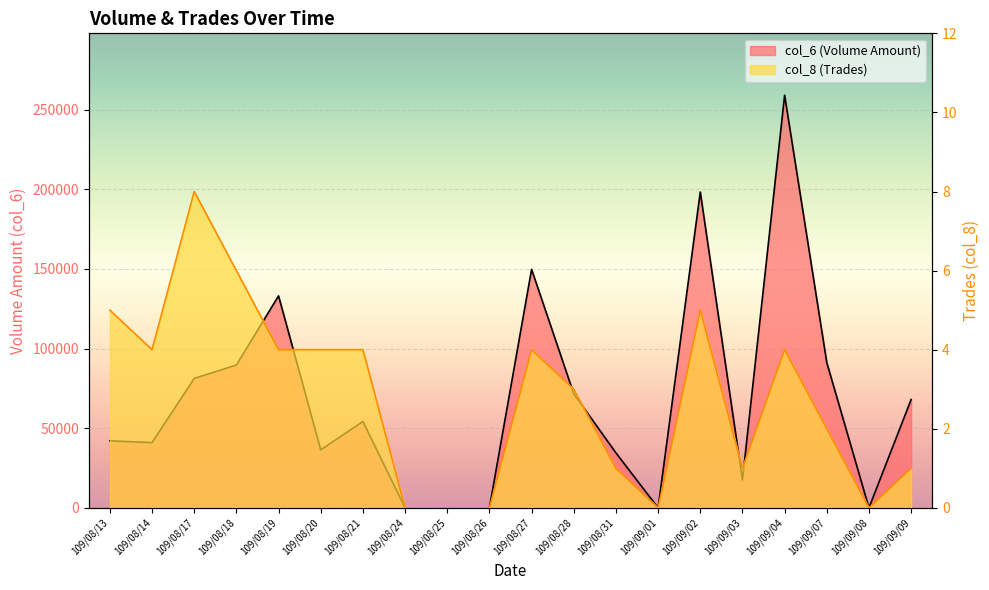

What is the difference between the second highest and minimum values in the col_6 series?

198250